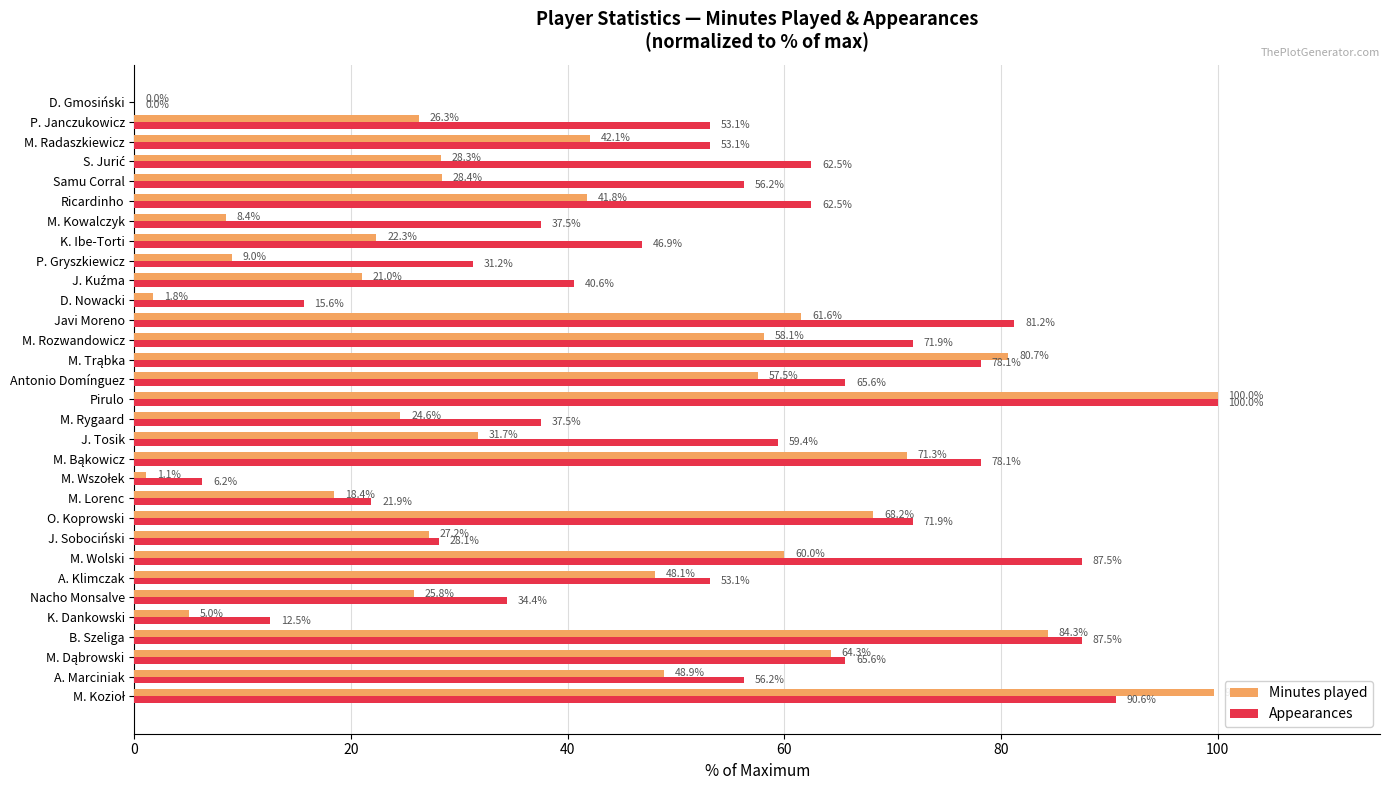

The value of Minutes played at A. Marciniak is 74.7. True or false?

False